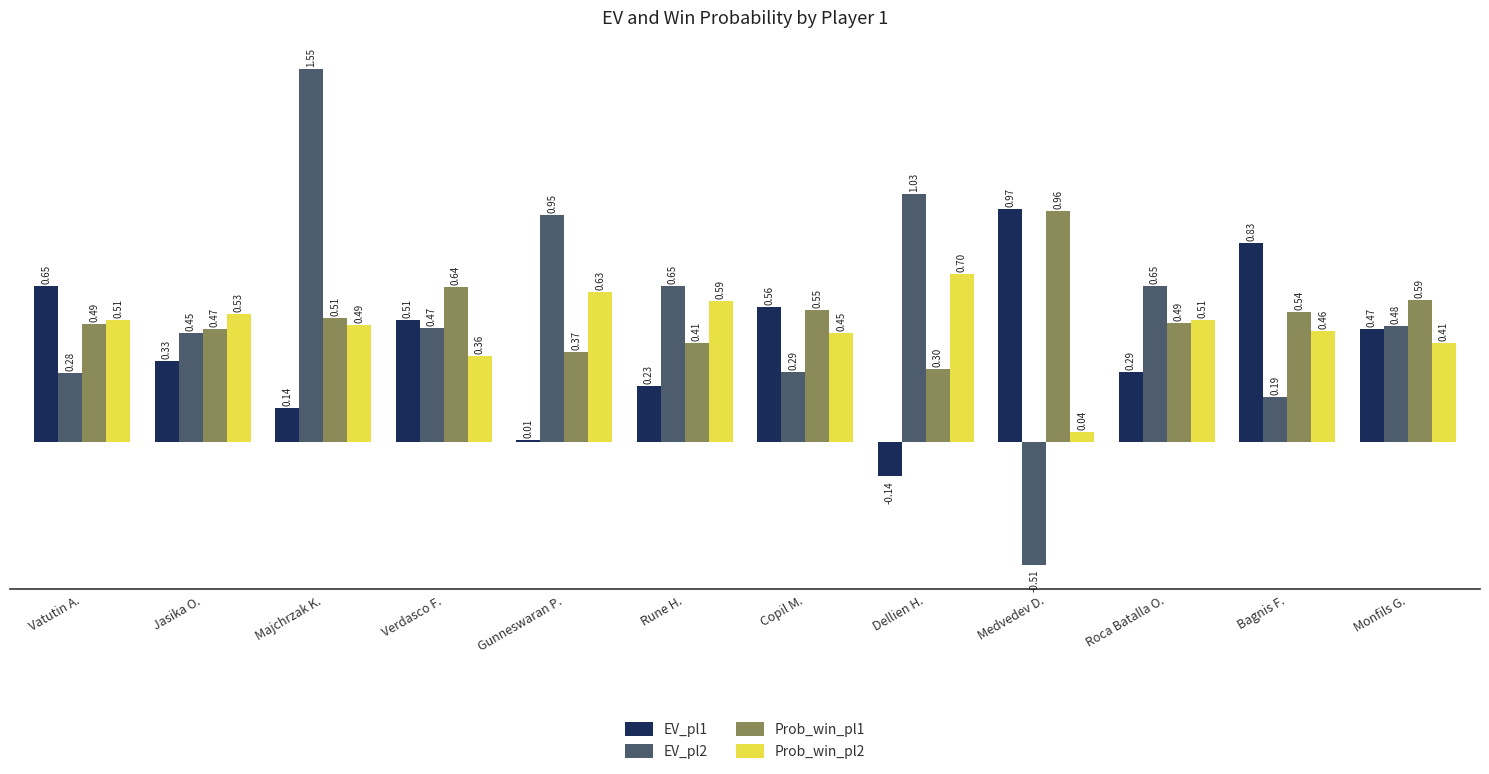

What is the sum of all Prob_win_pl2 values?

5.7